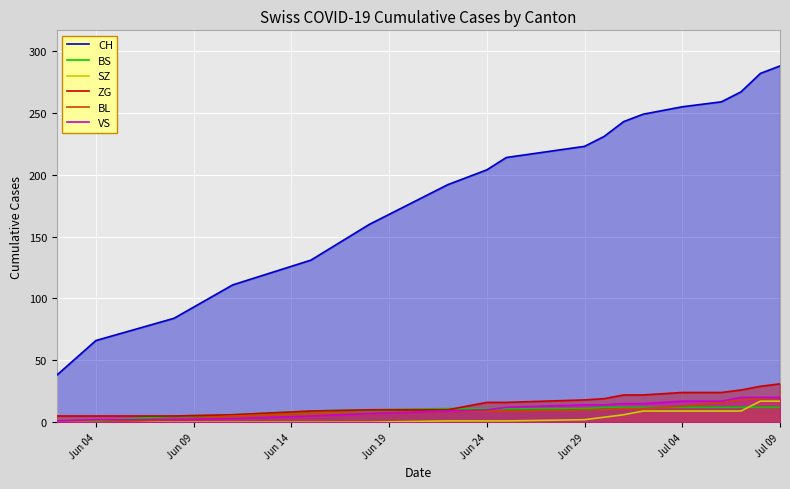

What is the average value of the BL series?

10